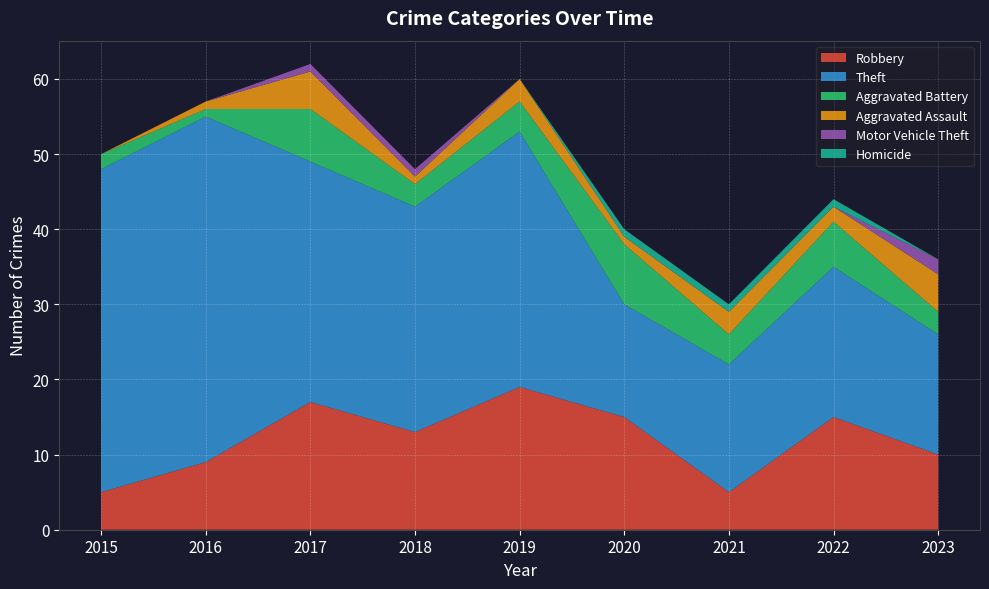

Reading right to left, what are all the values shown in this chart?

Robbery: 2023=10	2022=15	2021=5	2020=15	2019=19	2018=13	2017=17	2016=9	2015=5
Theft: 2023=16	2022=20	2021=17	2020=15	2019=34	2018=30	2017=32	2016=46	2015=43
Aggravated Battery: 2023=3	2022=6	2021=4	2020=8	2019=4	2018=3	2017=7	2016=1	2015=2
Aggravated Assault: 2023=5	2022=2	2021=3	2020=1	2019=3	2018=1	2017=5	2016=1	2015=0
Motor Vehicle Theft: 2023=2	2022=0	2021=0	2020=0	2019=0	2018=1	2017=1	2016=0	2015=0
Homicide: 2023=0	2022=1	2021=1	2020=1	2019=0	2018=0	2017=0	2016=0	2015=0